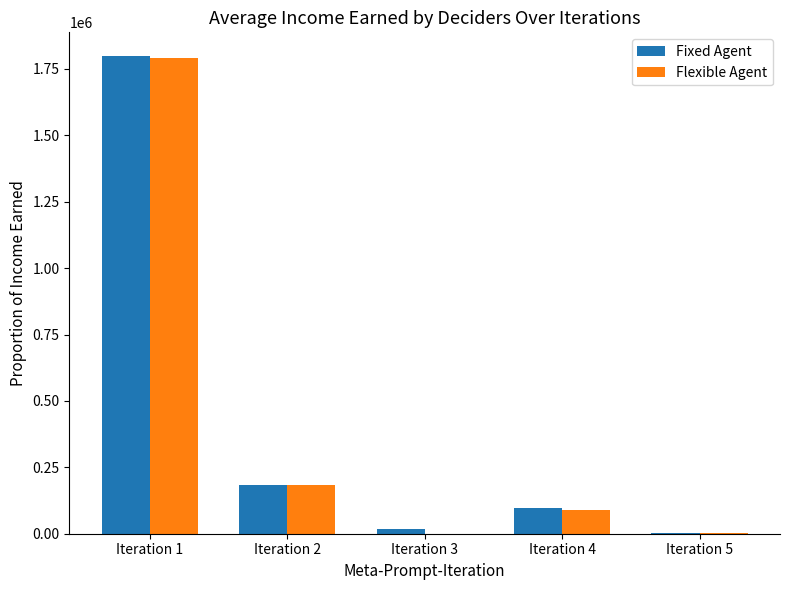

The value of Fixed Agent at Iteration 4 is 97856. True or false?

True